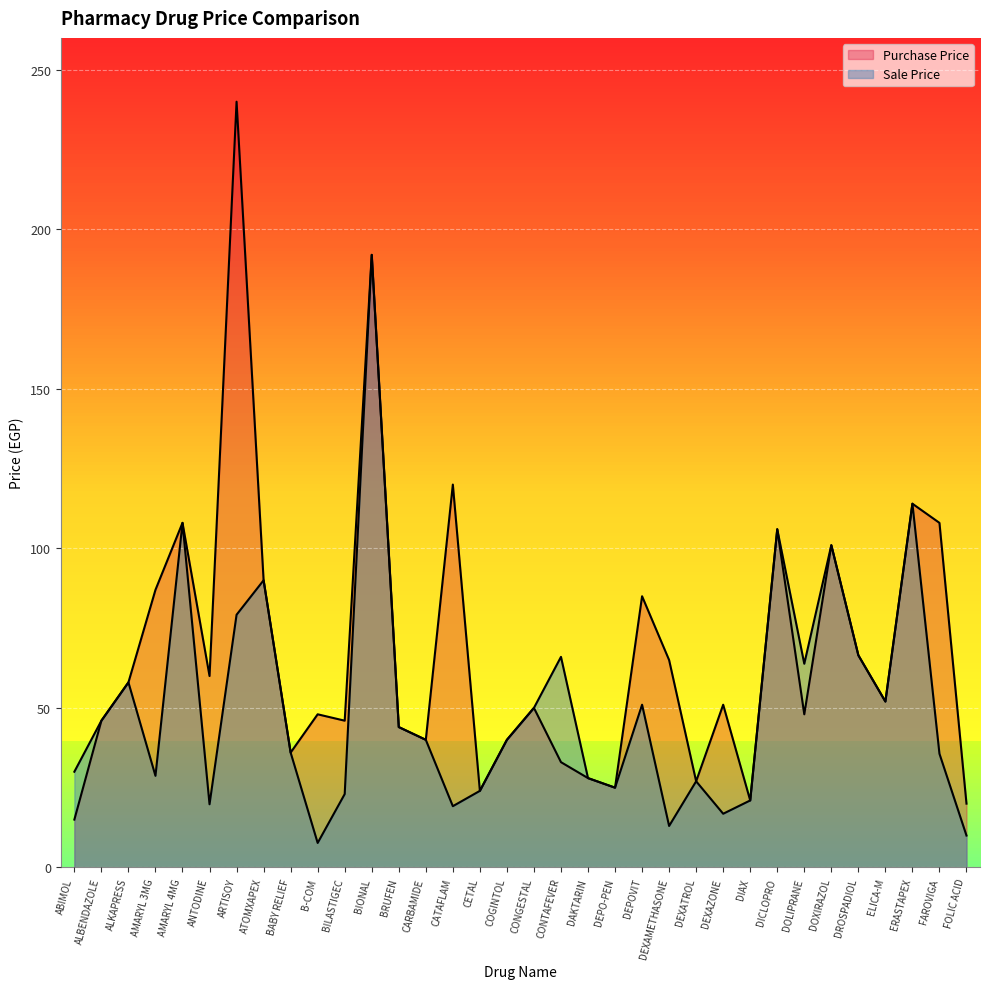

Does the chart display data point markers on the line(s)?

No